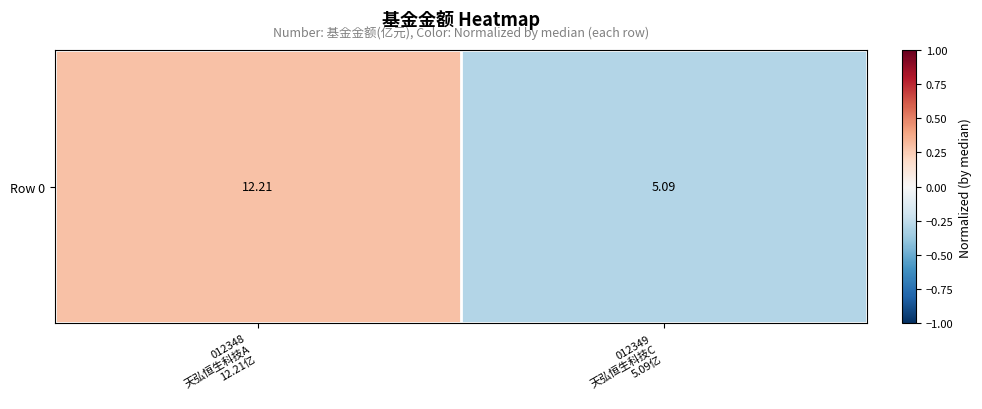

What is the difference between the maximum and minimum values?

0.6